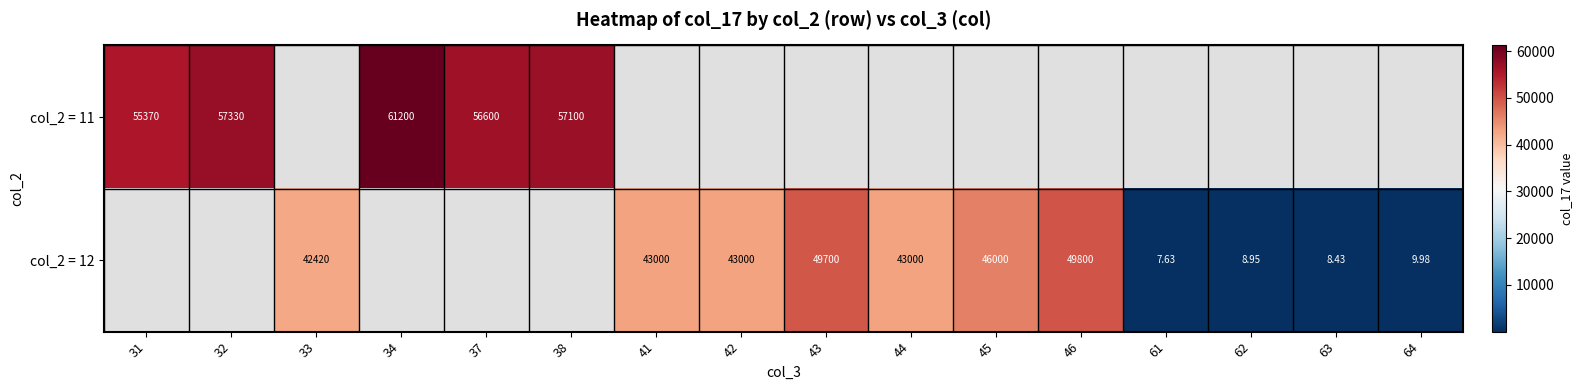

Is it true that col_2 = 11 equals 57100.0 at 38?

True